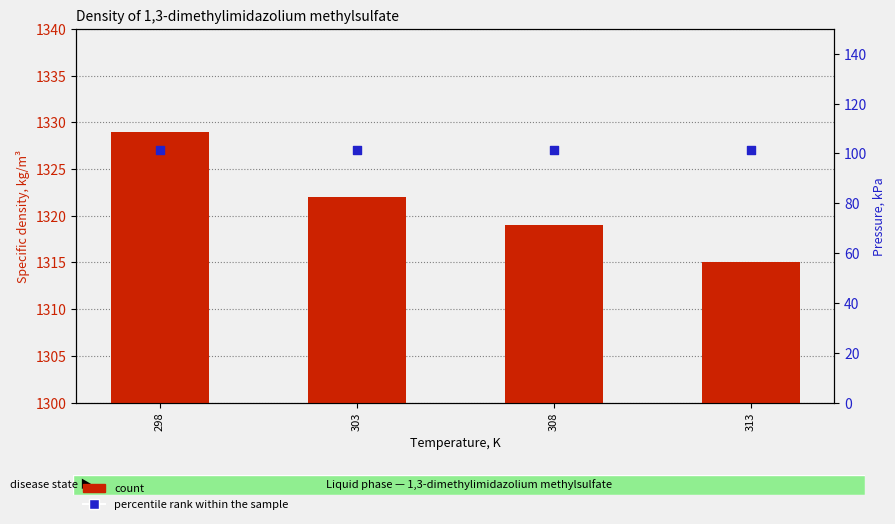

At how many categories does at least one series exceed 1011?

4